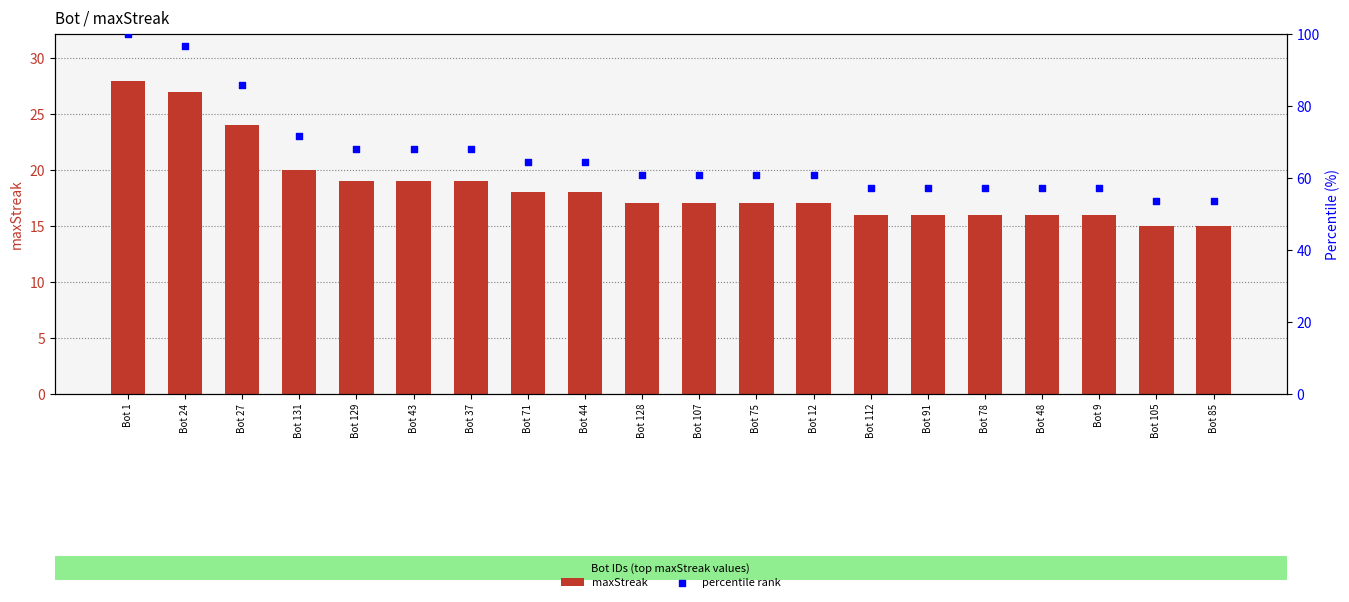

Which series has the largest total across all categories?

percentile rank